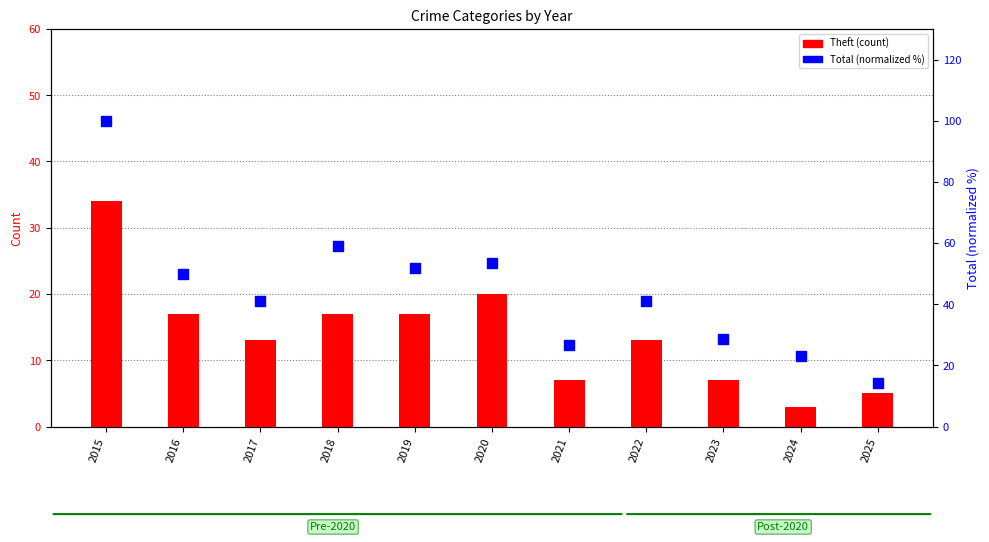

What are all the series names shown in the legend?

Theft, Total (normalized)